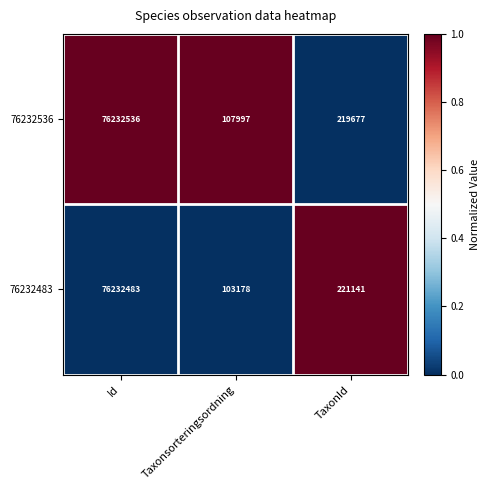

Reading left to right, extract all data points from this chart.

76232536: 76232536	107997	219677
76232483: 76232483	103178	221141